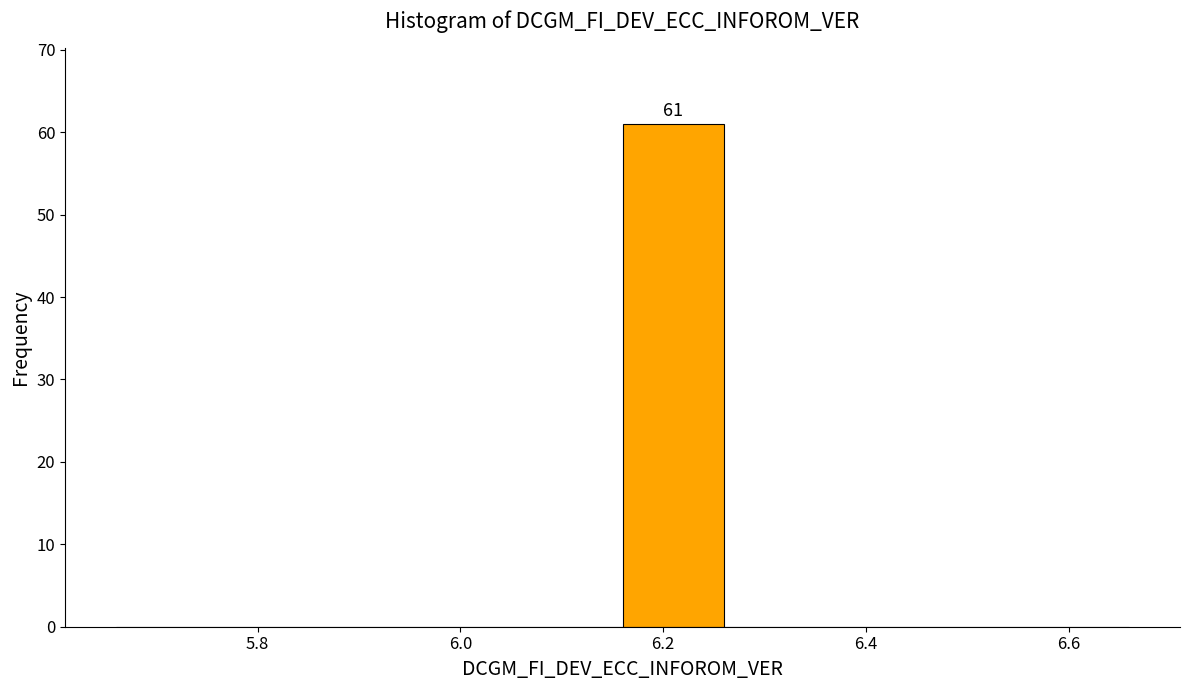

Over which range of the x-axis is the bar tallest?

6.16 to 6.26